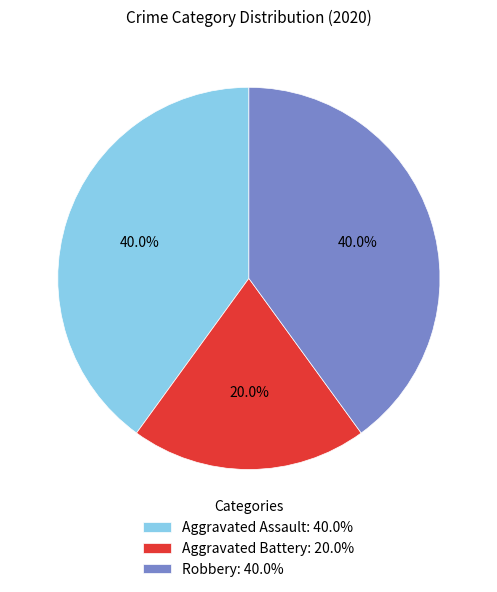

To the nearest percent, what portion does Aggravated Assault represent?

40%